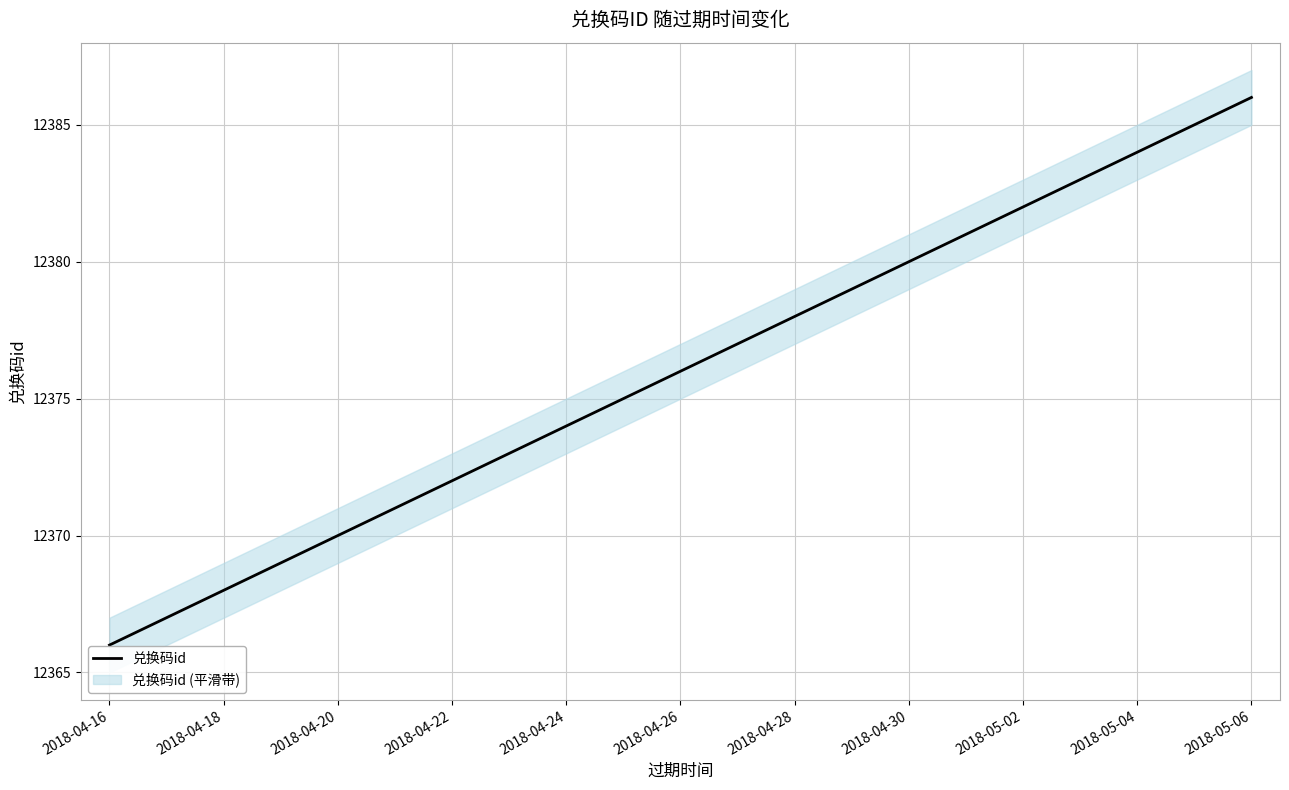

What is the minimum value shown in the chart?

12366